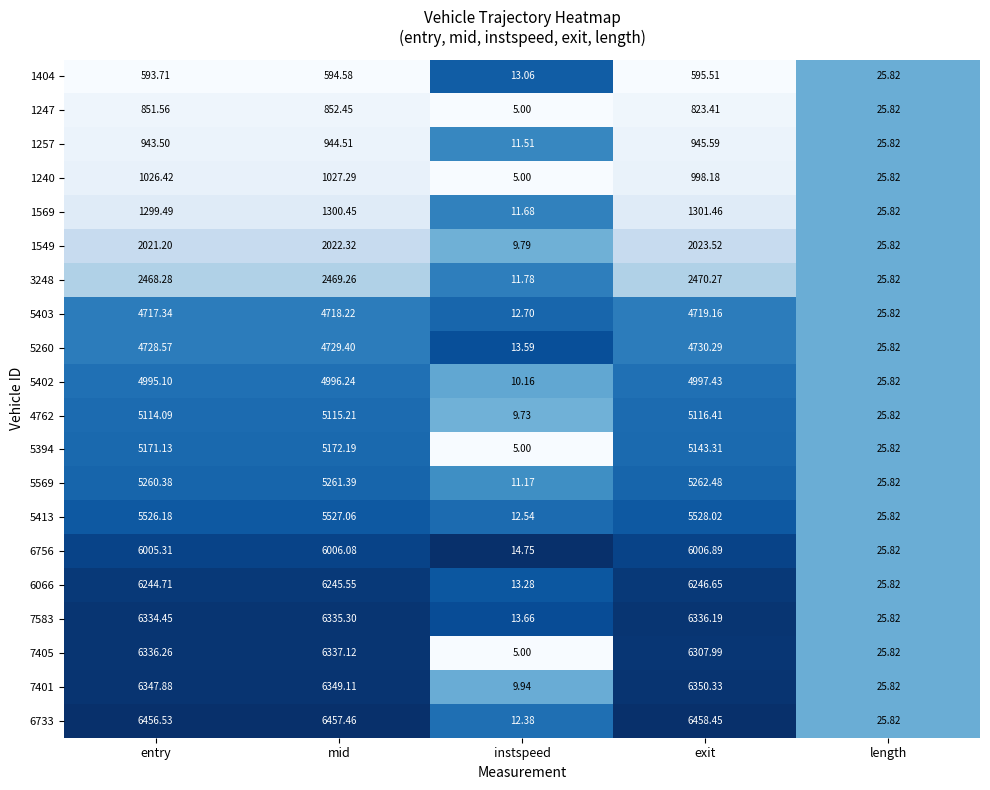

List the labels in order of 1247 value, smallest first.

instspeed, length, exit, entry, mid